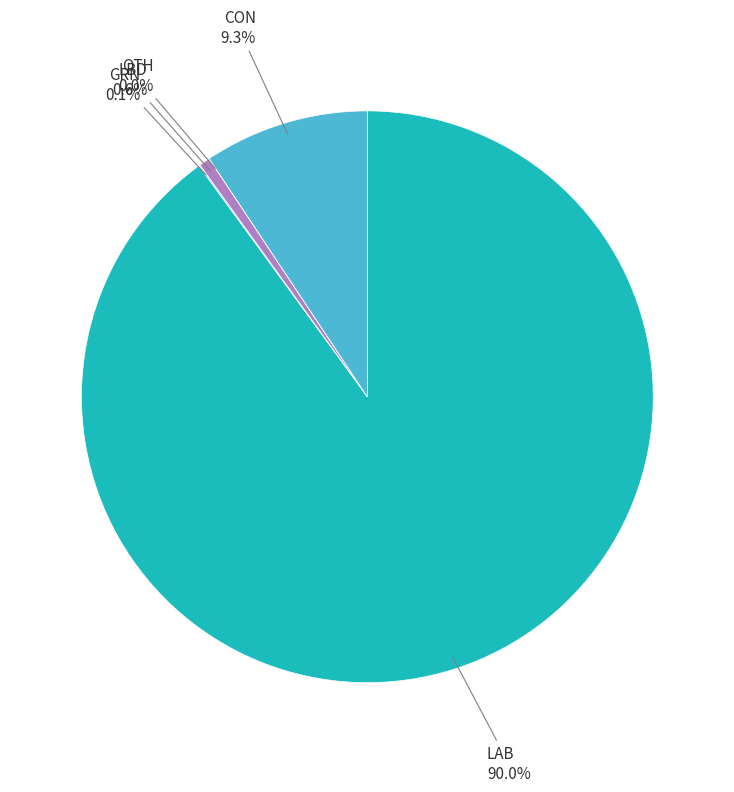

Is there a majority slice in this chart?

Yes